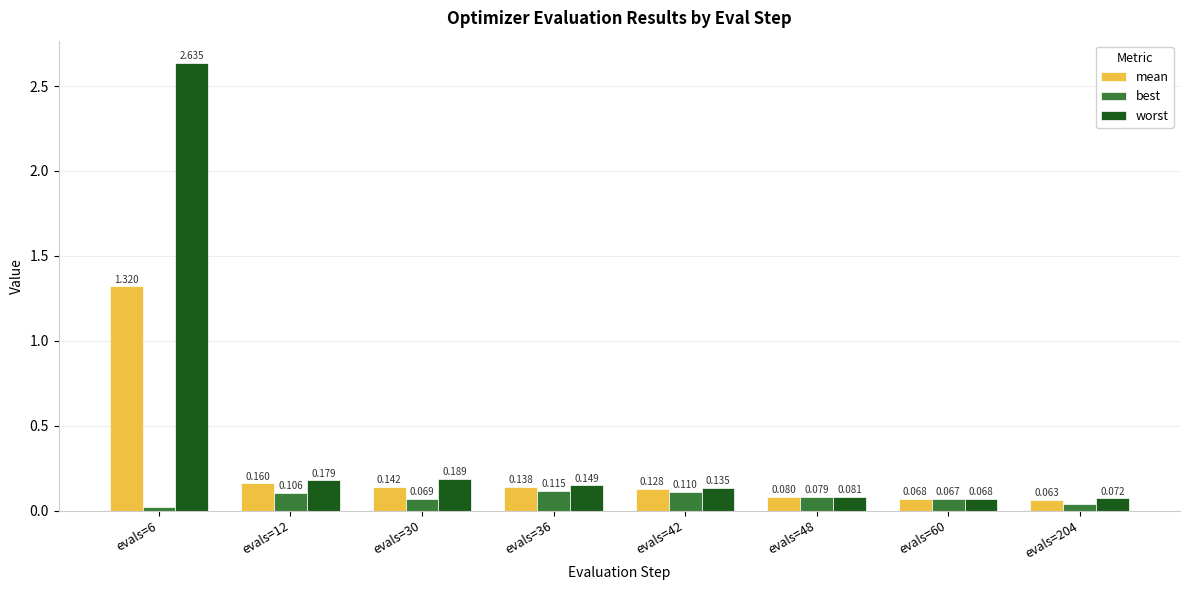

Which series has the largest range (max minus min)?

worst